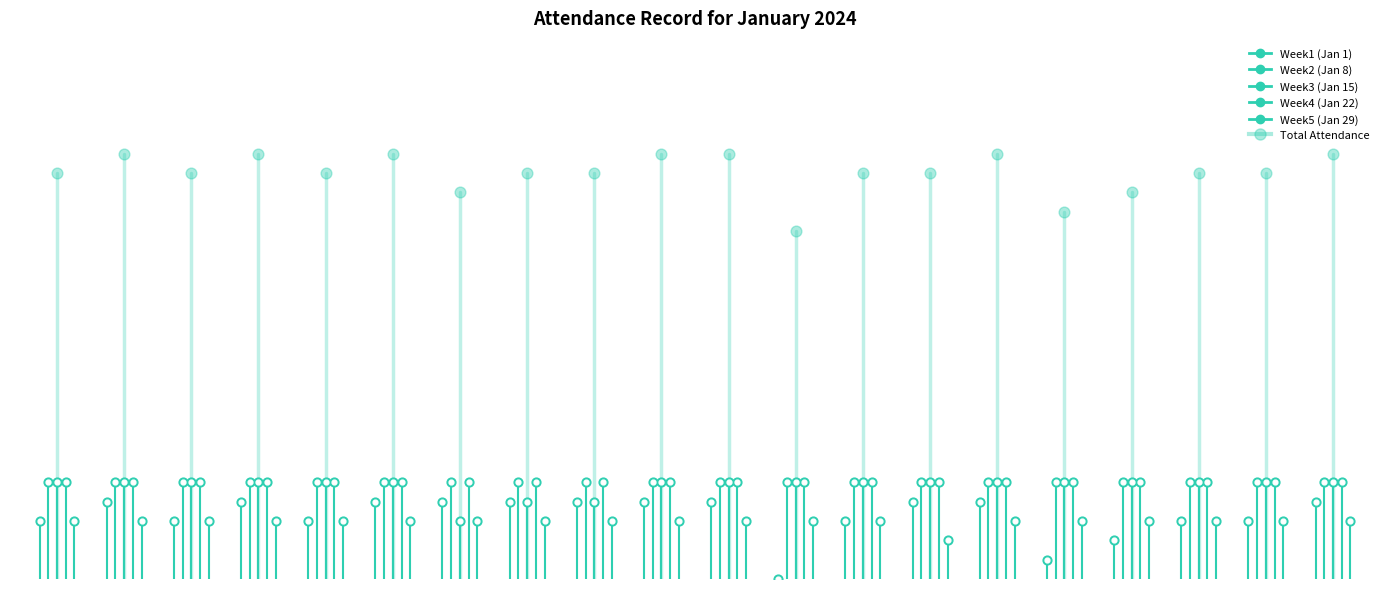

What are all the series names shown in the legend?

Week1 (Jan 1), Week2 (Jan 8), Week3 (Jan 15), Week4 (Jan 22), Week5 (Jan 29), Total Attendance